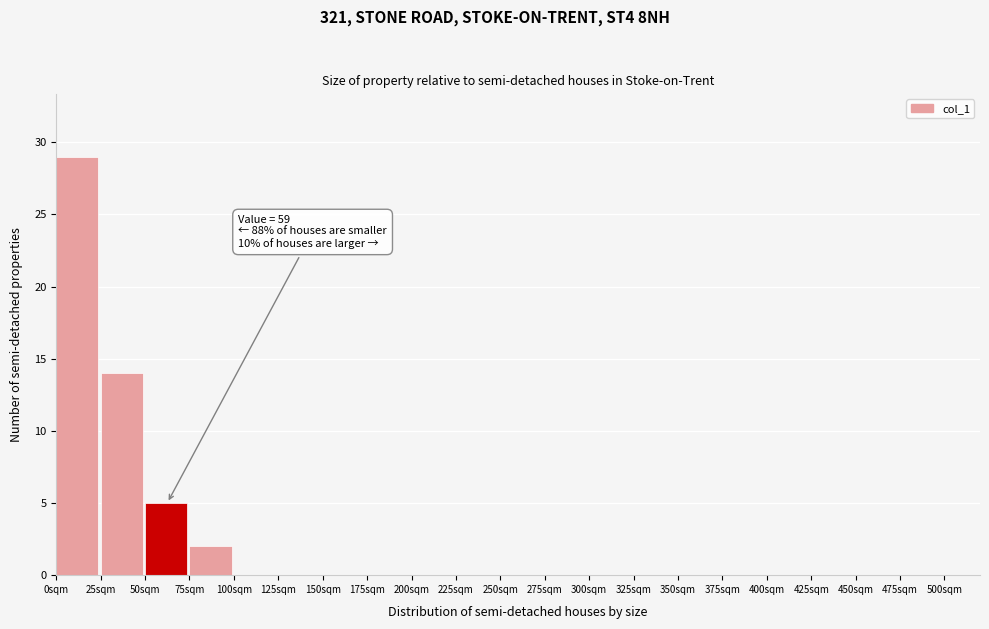

Over which range of the x-axis is the bar tallest?

0 to 25